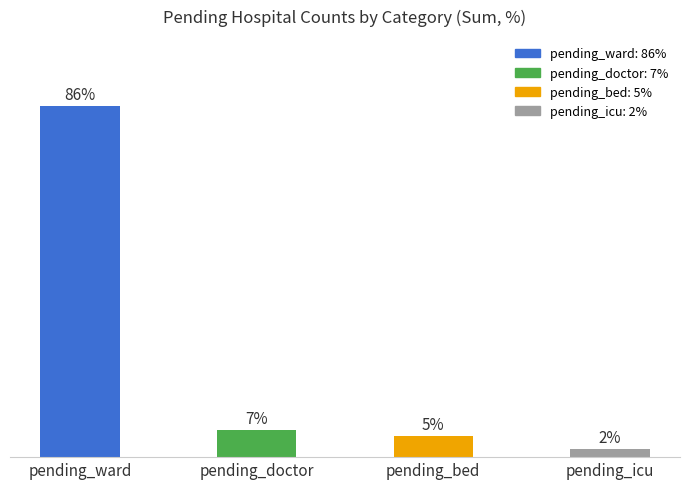

At which label does the data first exceed 6?

pending_ward